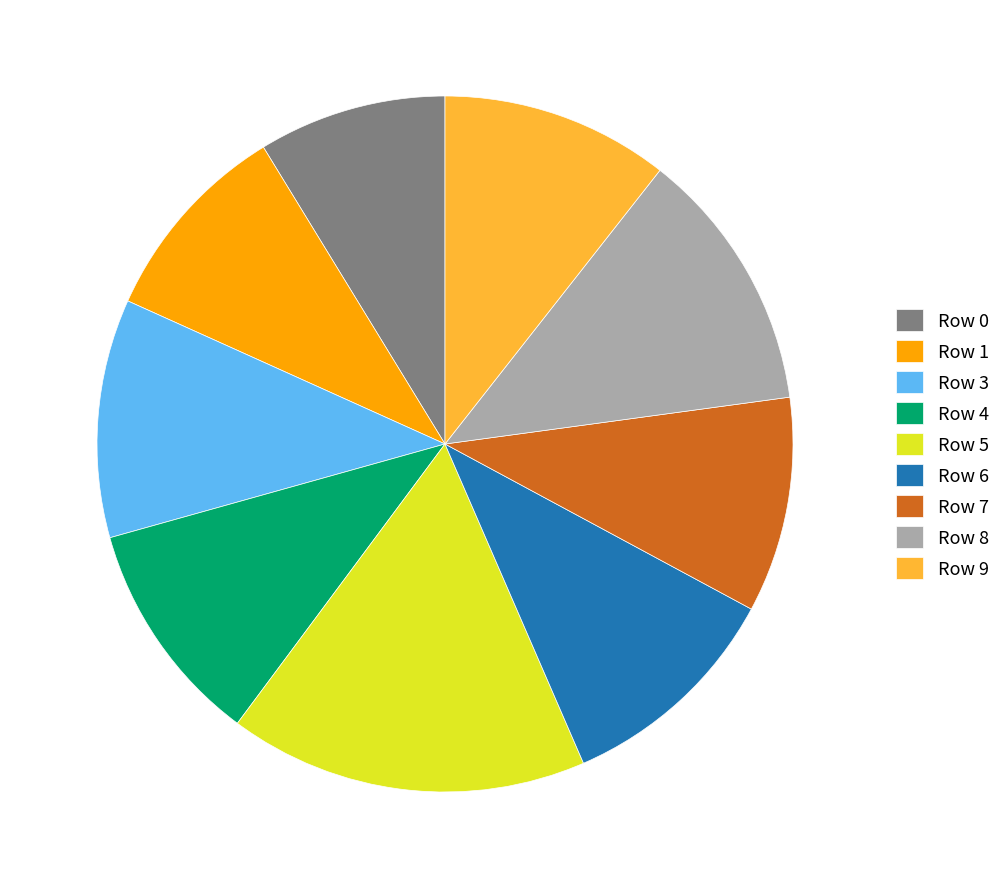

How many slices are in this pie chart?

9